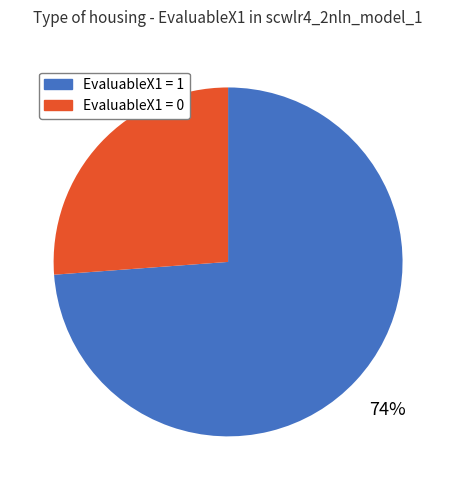

Between EvaluableX1 = 0 and EvaluableX1 = 1, which is larger?

EvaluableX1 = 1